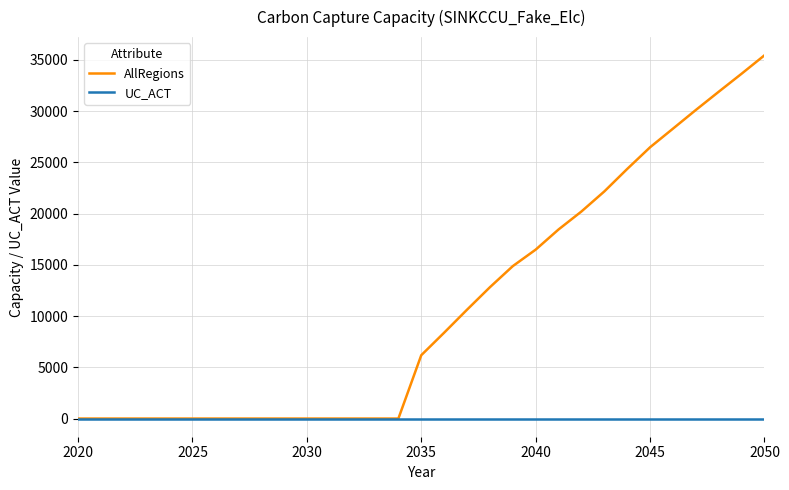

Which series has the largest total across all categories?

AllRegions